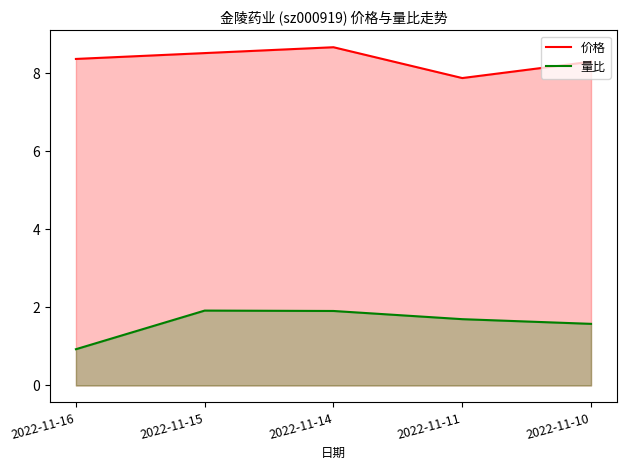

Does the chart display data point markers on the line(s)?

No